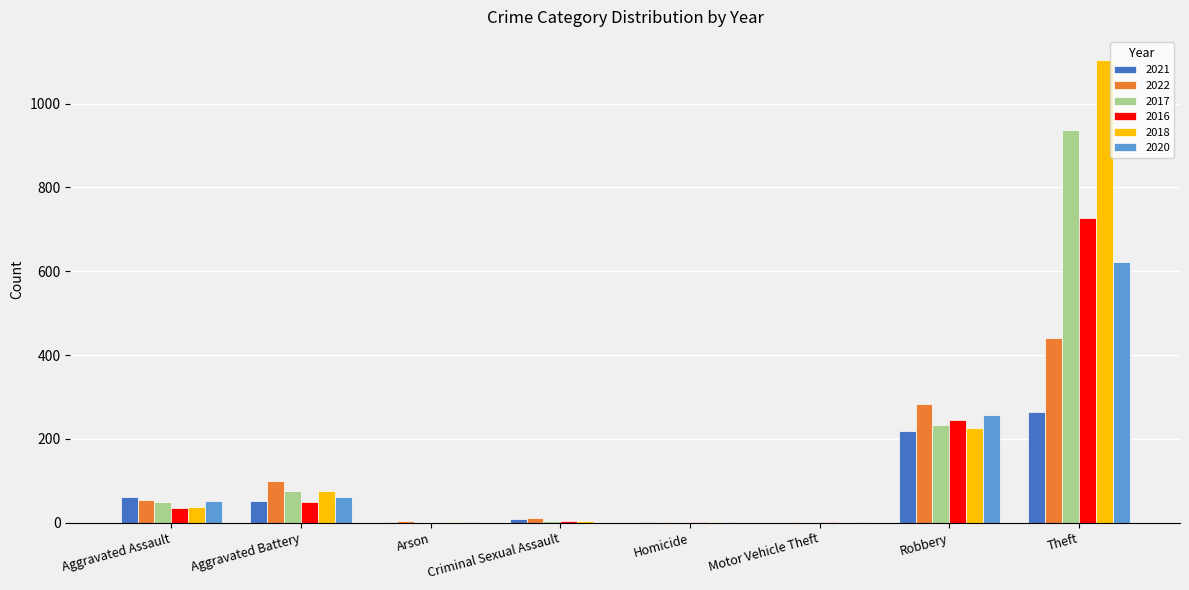

How many groups of bars are there?

8